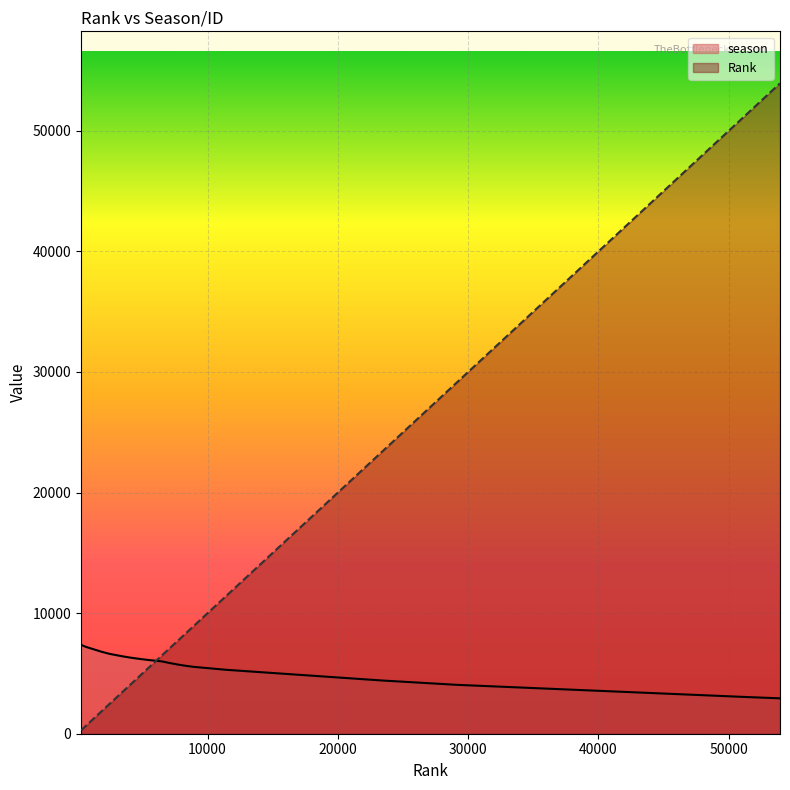

What is the total value across all series at 23362?

27778